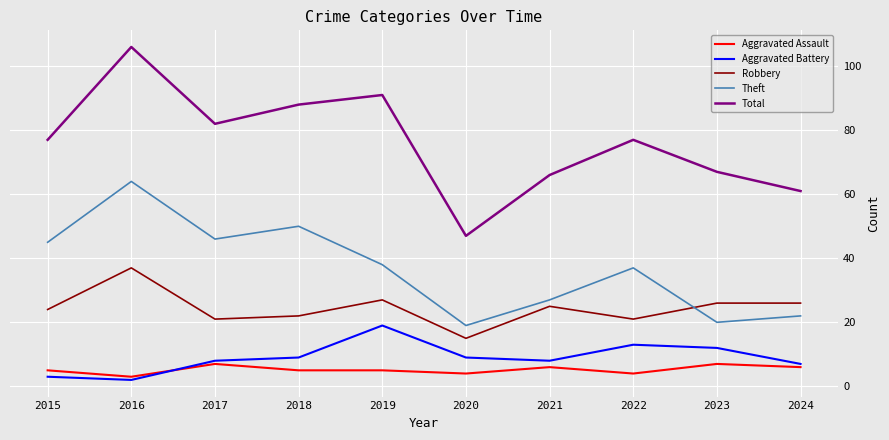

True or false: Aggravated Assault has more than 0 interior local peaks.

True